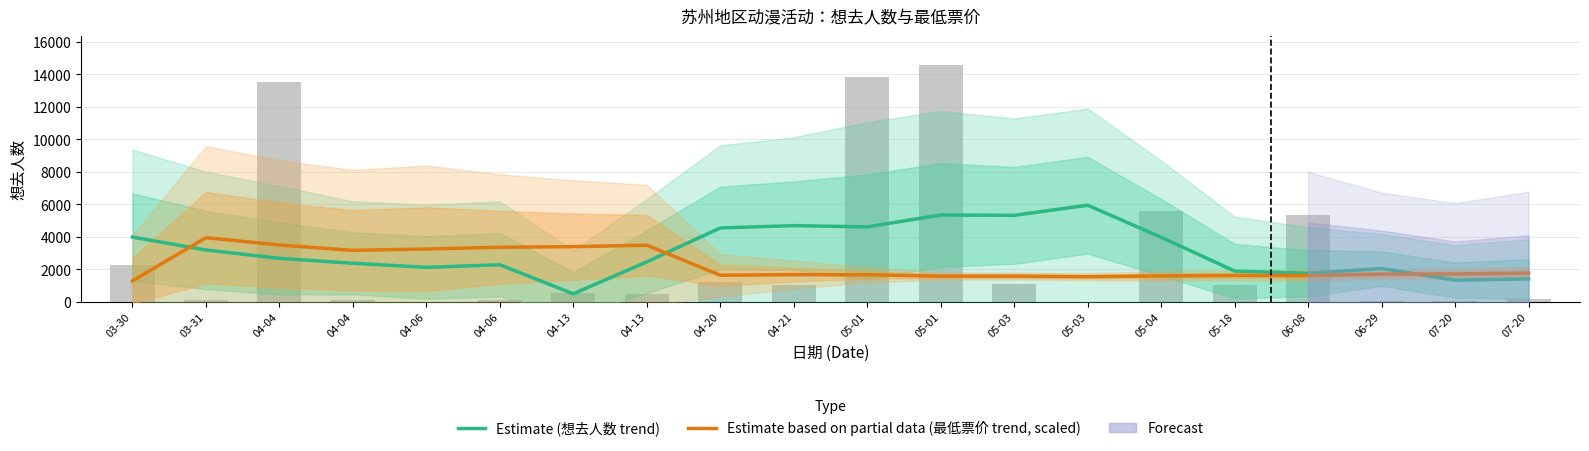

Which series has the largest total across all categories?

Estimate (想去人数 trend)